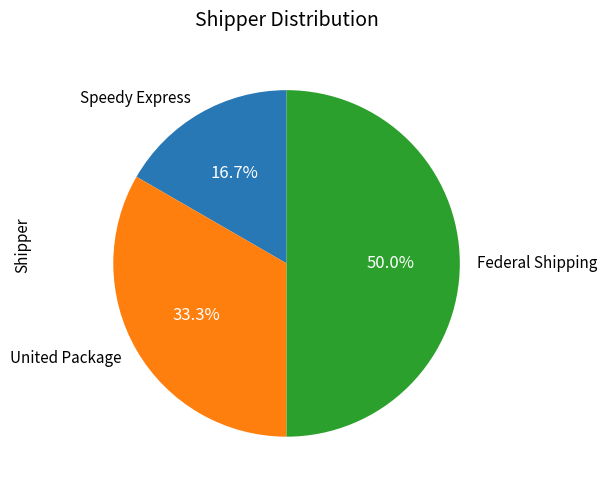

How many segments does this pie chart have?

3